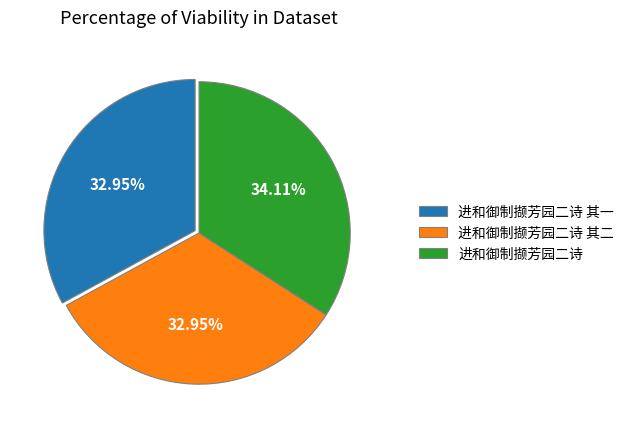

Which slice is the largest?

进和御制撷芳园二诗